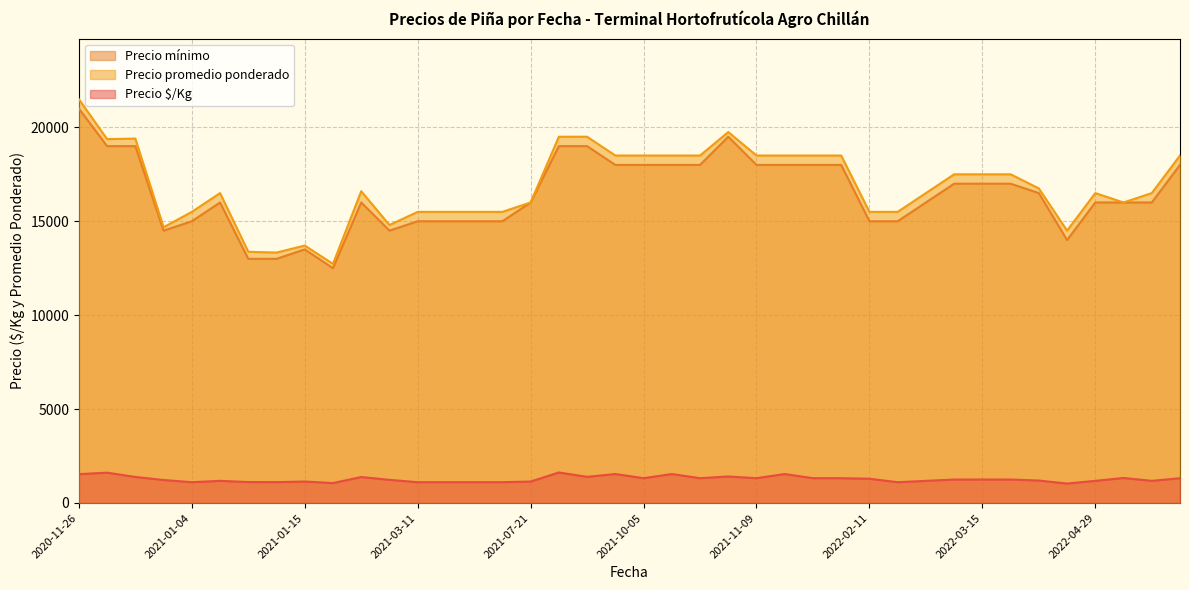

What is the difference between the second highest and second lowest values in the Precio promedio ponderado series?

6417